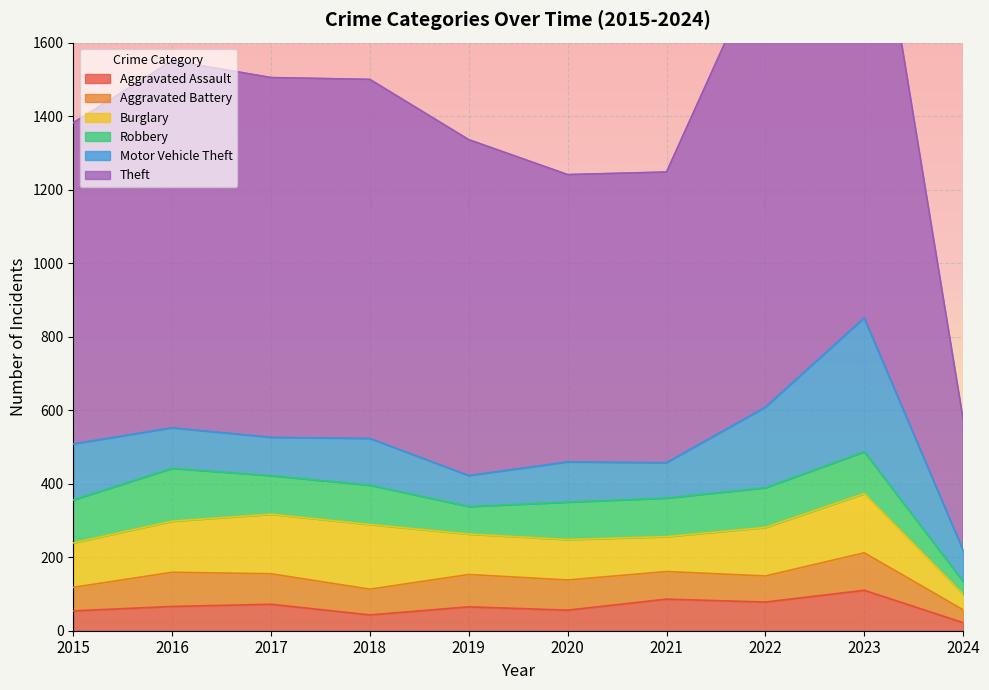

True or false: Aggravated Assault and Burglary cross at least once.

False